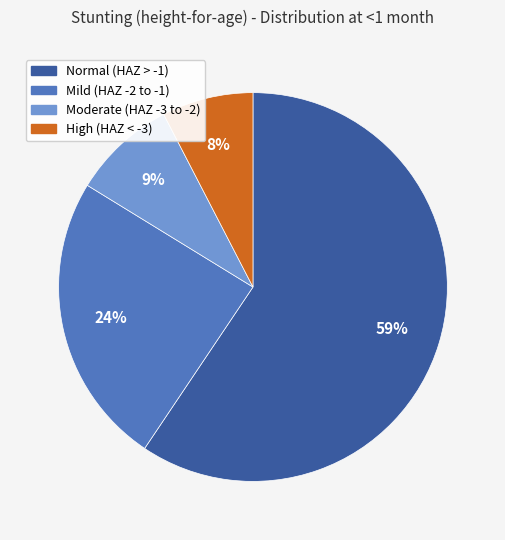

True or false: Normal (HAZ > -1) accounts for 65% of the total.

False